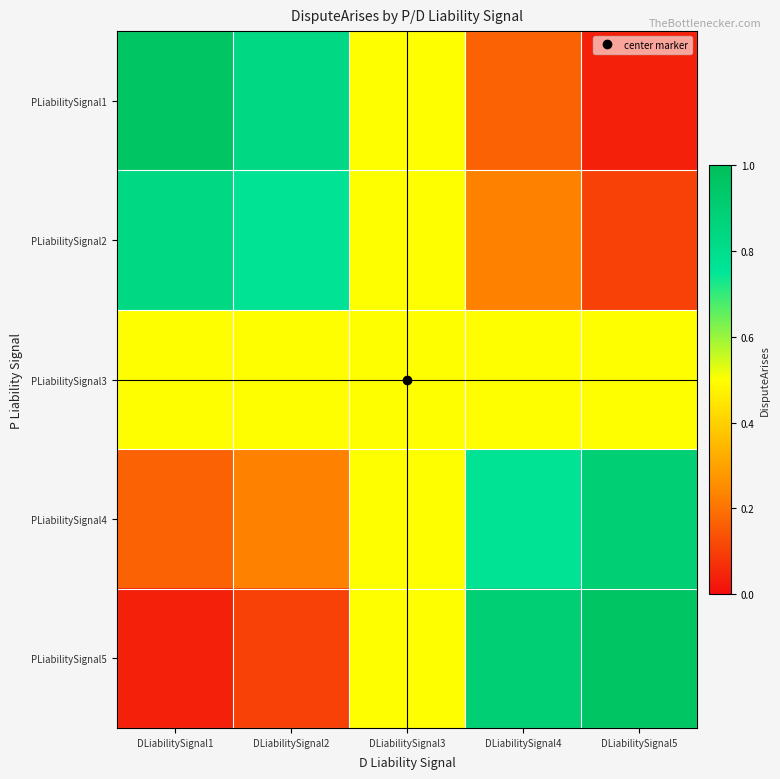

At which category is the sum across all series the highest?

DLiabilitySignal4